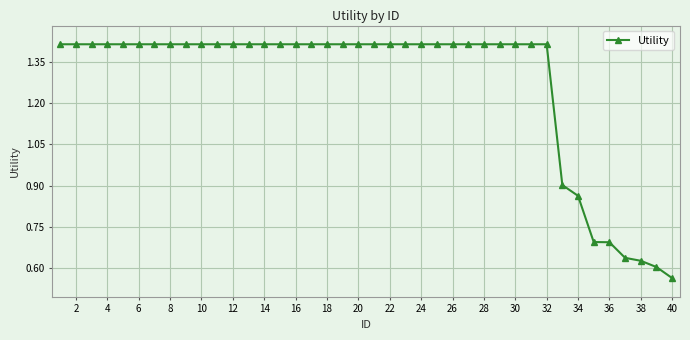

Count the values in the range 1 to 2.

32